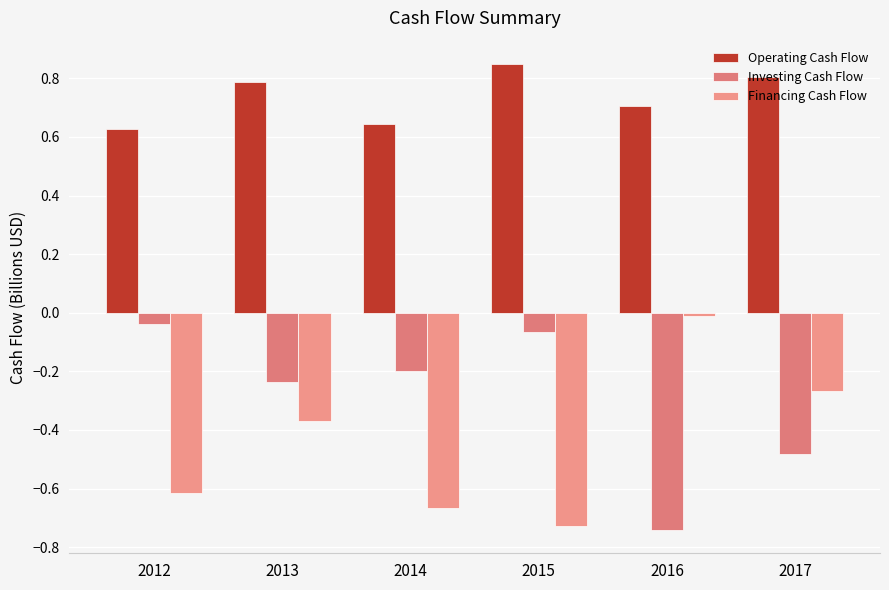

Reading right to left, list all the values displayed in this chart.

Operating Cash Flow: 0.8	0.7	0.8	0.6	0.8	0.6
Investing Cash Flow: -0.5	-0.7	-0.1	-0.2	-0.2	-0.0
Financing Cash Flow: -0.3	-0.0	-0.7	-0.7	-0.4	-0.6